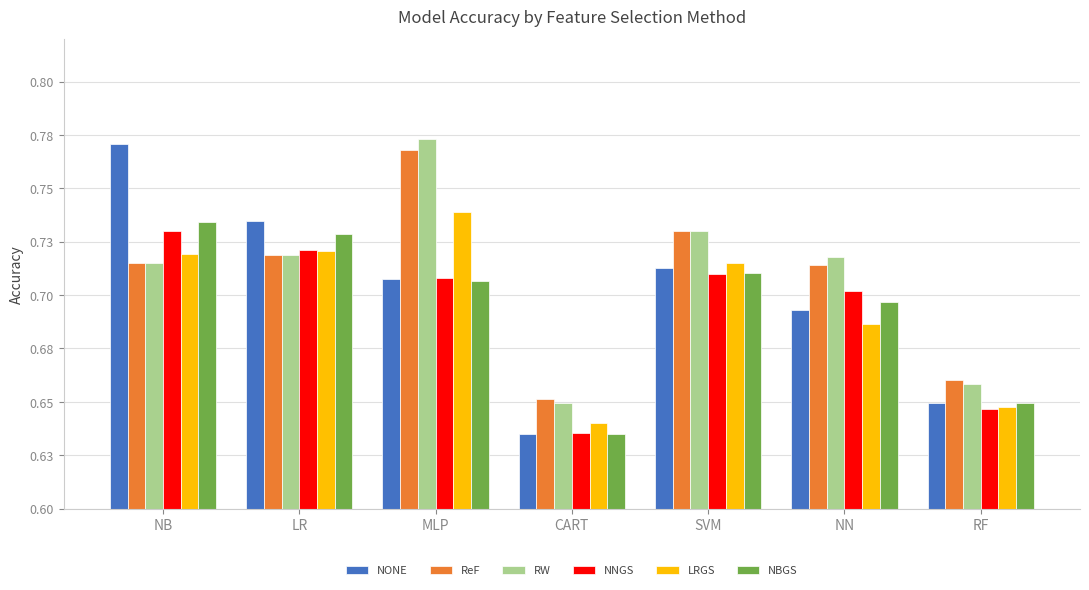

At which label is ReF closest to 0?

CART